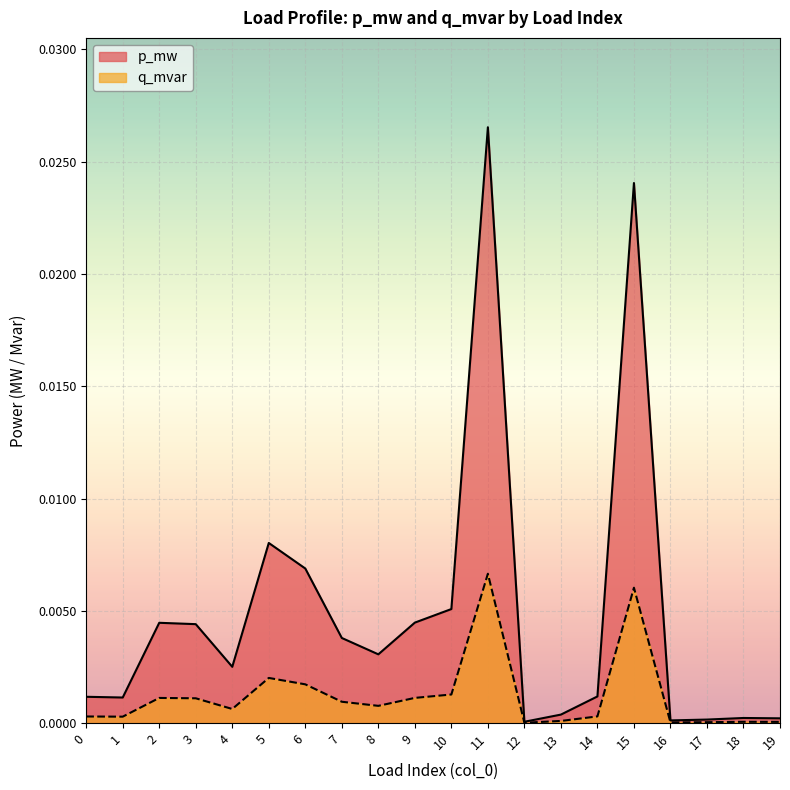

Which series has the largest total across all categories?

p_mw